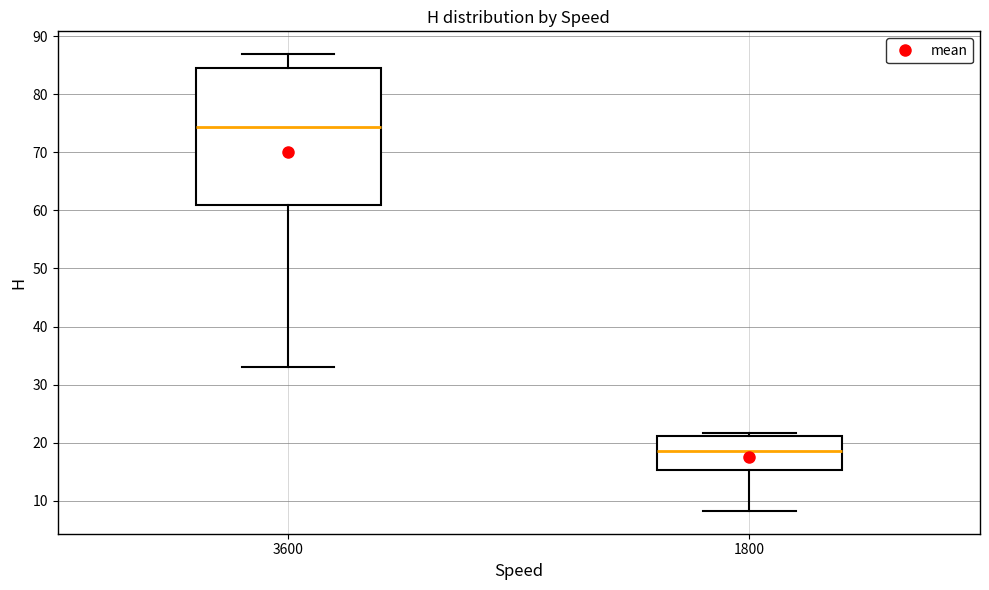

Reading left to right, read every box against the y-axis: the position of its median line, the range the box covers, and the ends of its whiskers. The values are not printed on the chart, so give them approximately, as read against the axis.

3600: median 74, box 61 to 84, whiskers 33 to 87
1800: median 19, box 15 to 21, whiskers 8 to 22